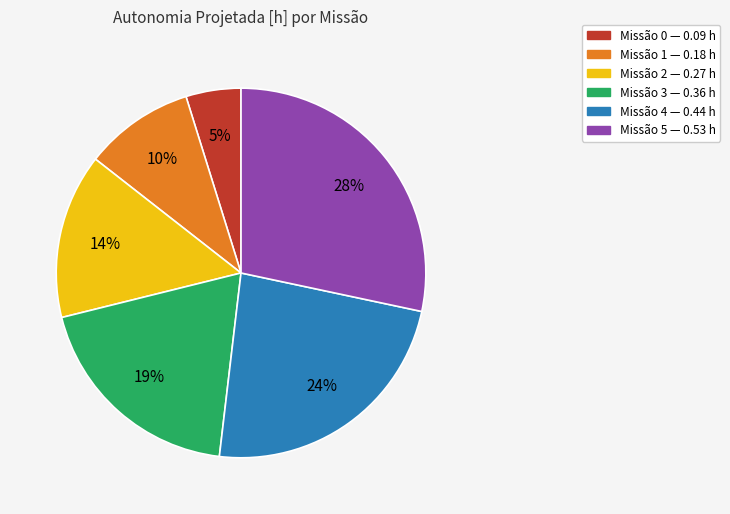

Does any single category account for the majority?

No